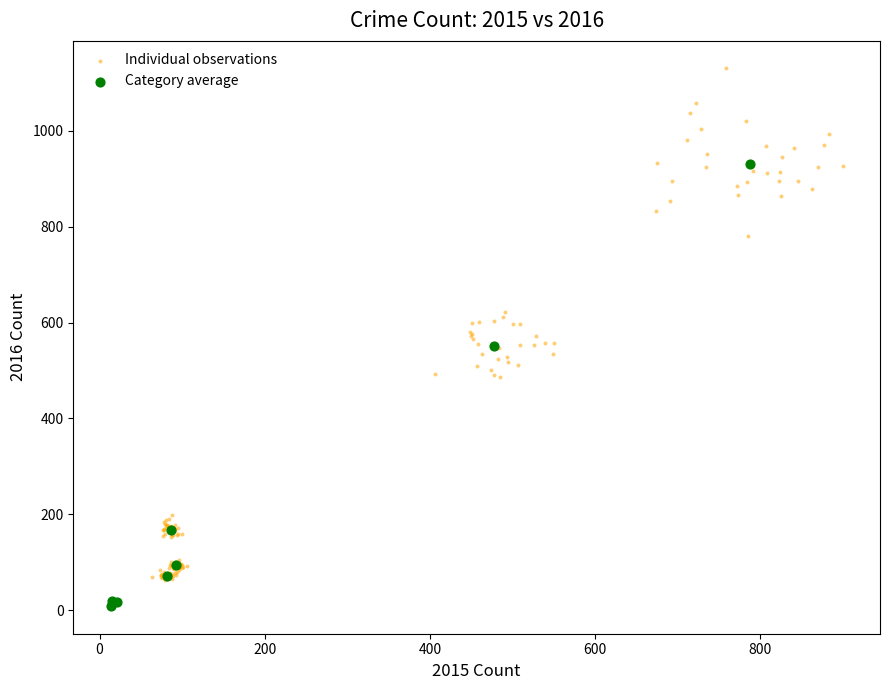

Which series has the widest spread of Y values?

Individual observations